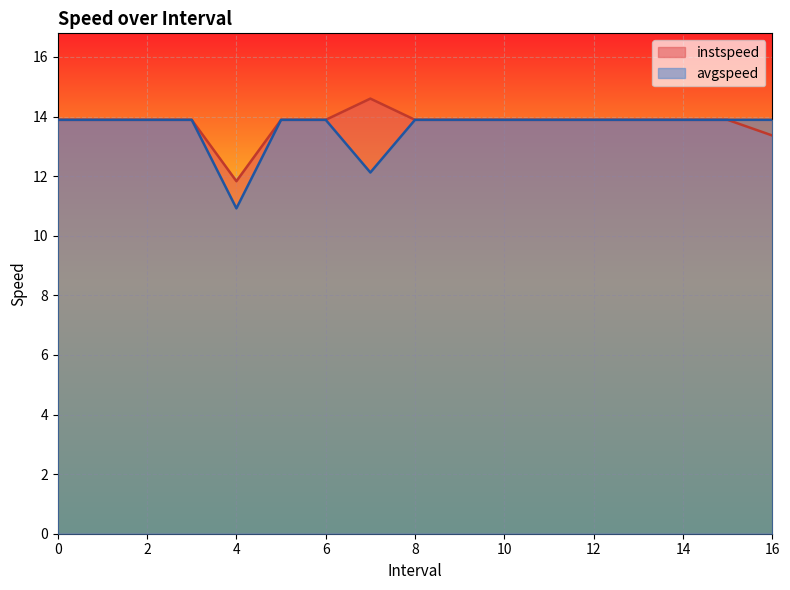

What is the label of the 15th point from the right?

2